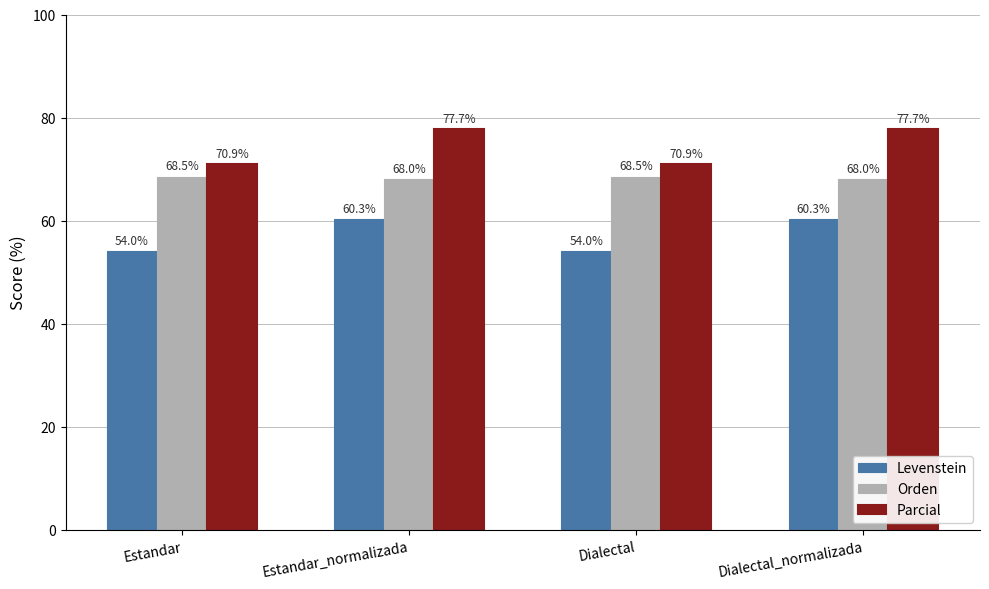

How many groups of bars are there?

4